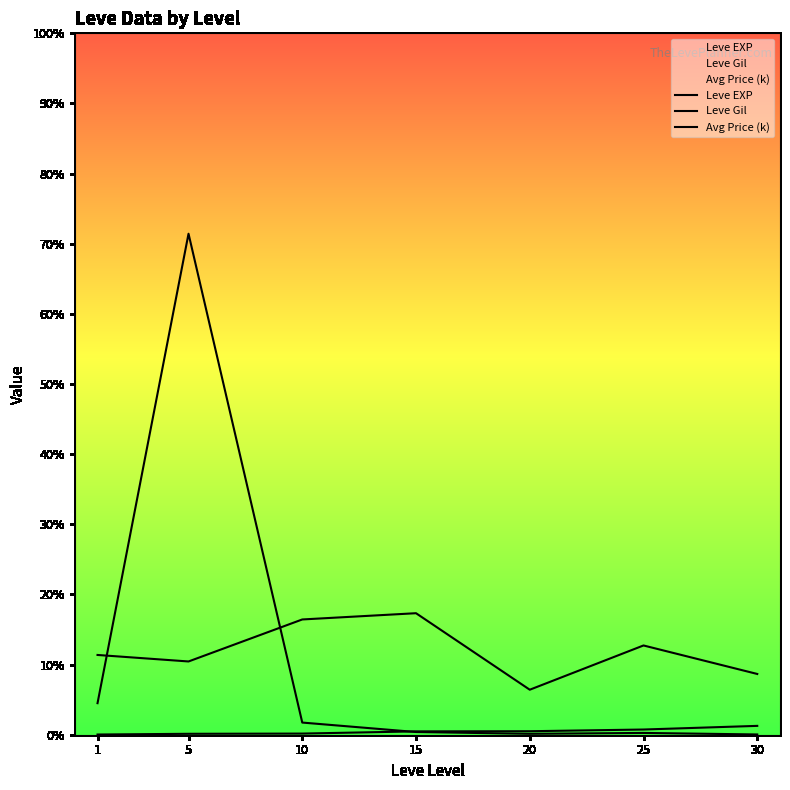

Which series has the largest total across all categories?

Leve Gil